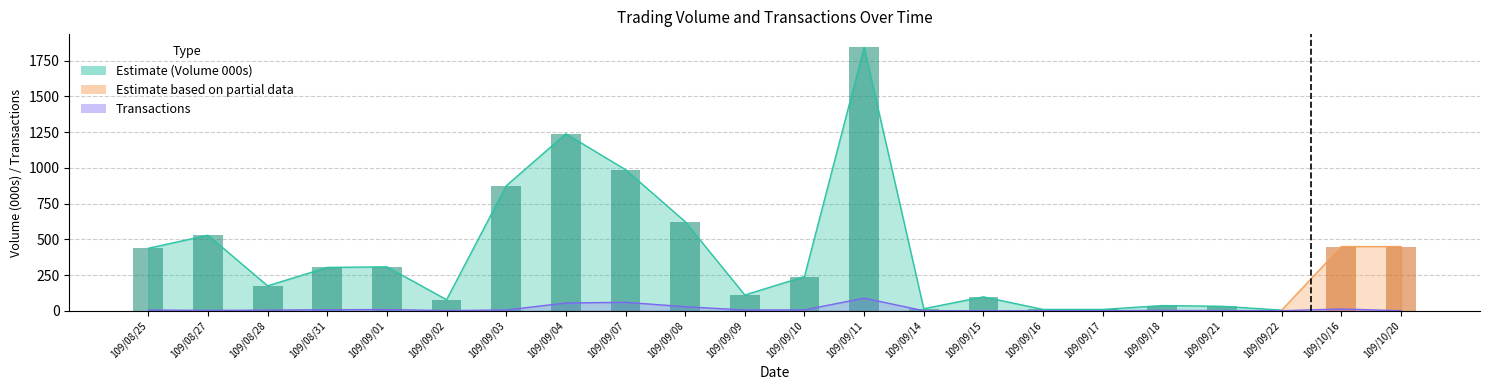

What is the change in value from 109/08/27 to 109/09/07?

+57